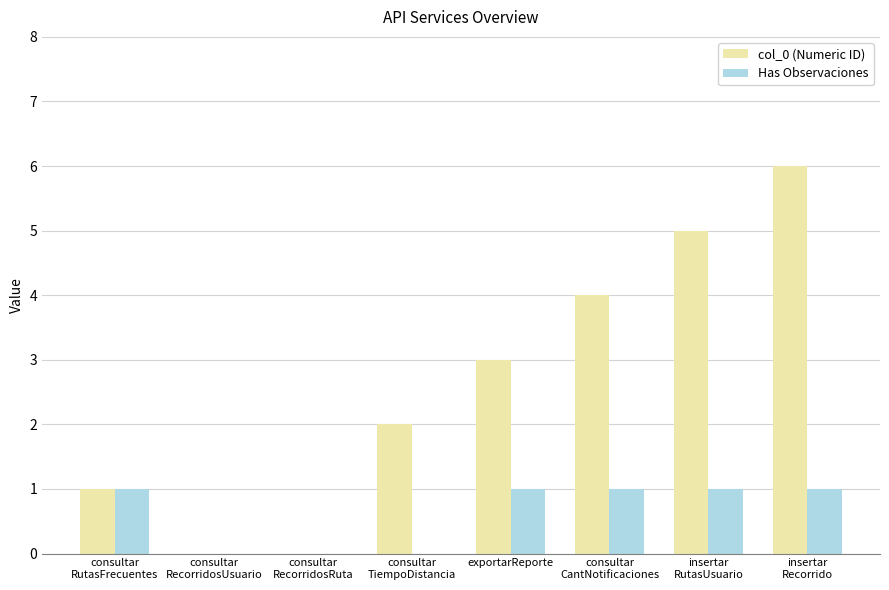

What is the maximum value shown in the chart?

6